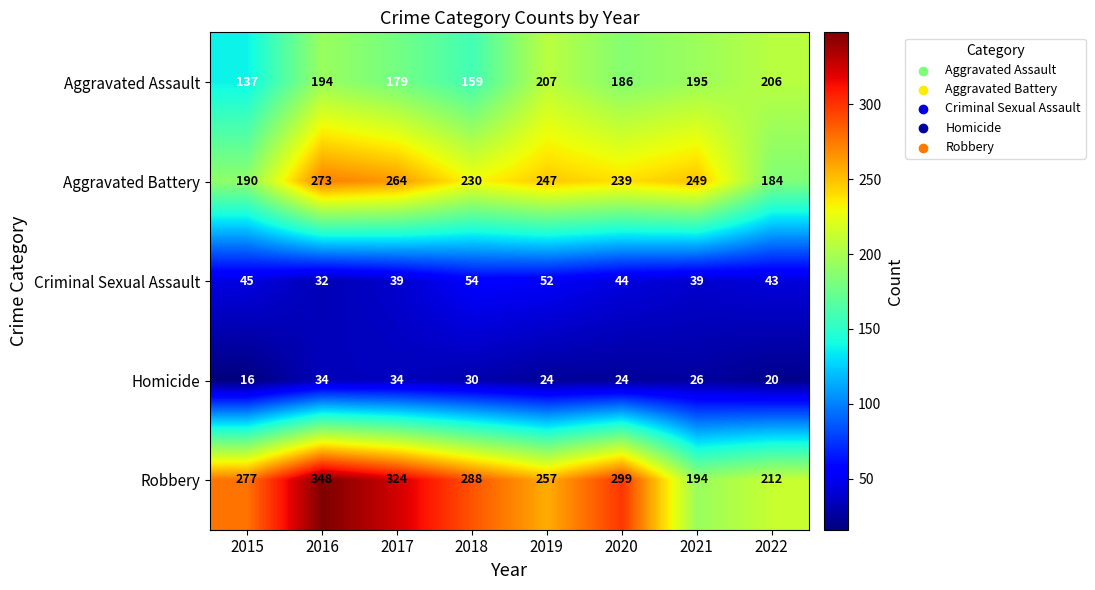

Count the number of categories in the chart.

8